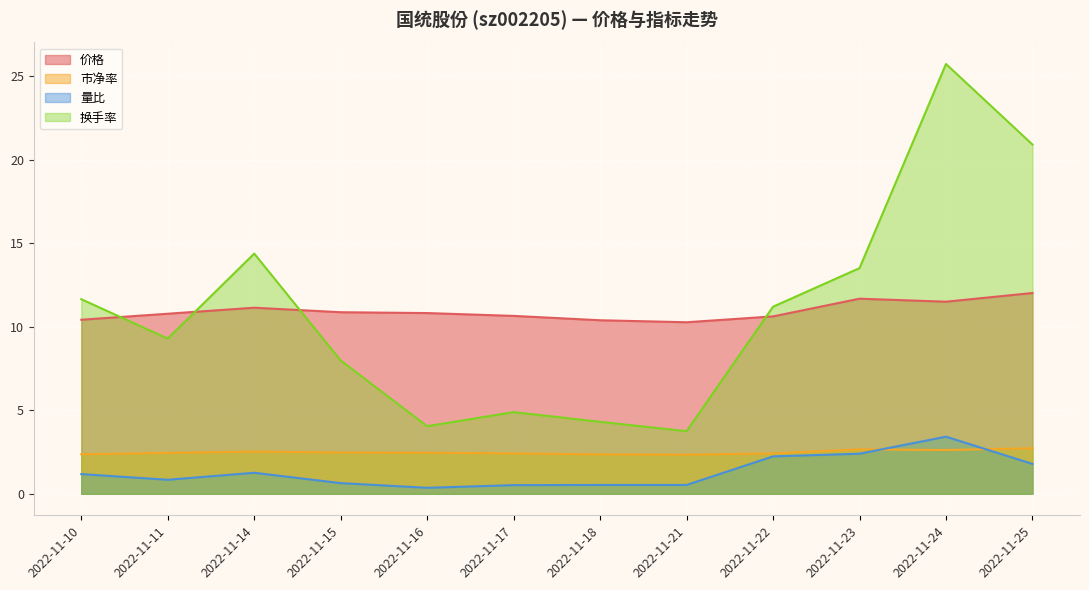

What is the difference between the 量比 values at 2022-11-15 and 2022-11-23?

1.8